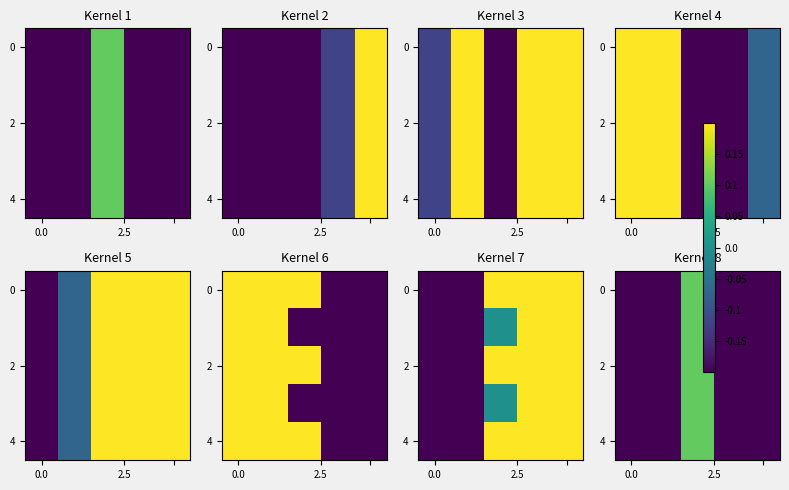

Is it true that row_0 equals -0.2 at 0.0?

False